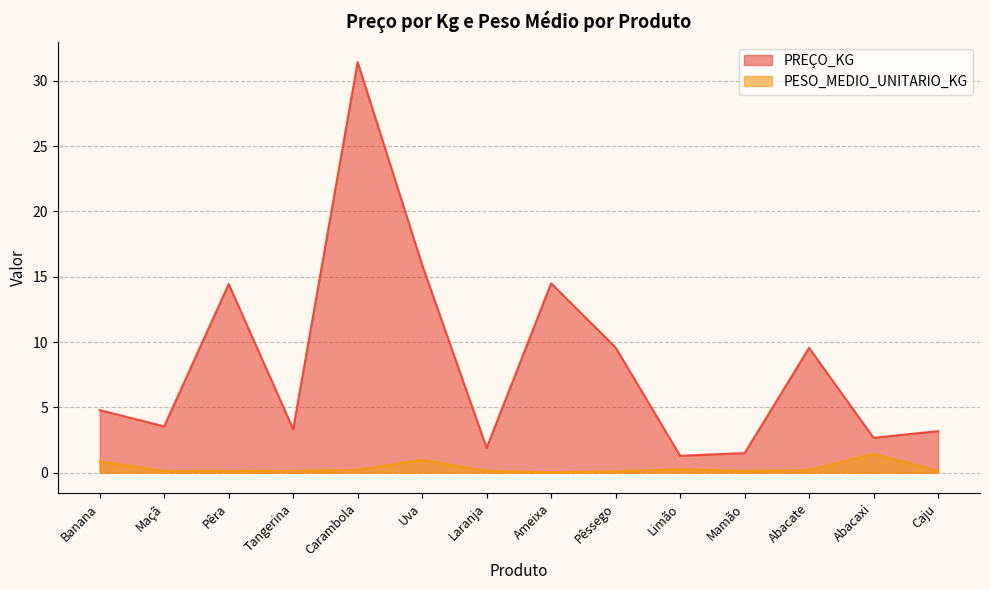

List the series in order of their peak value, lowest first.

PESO_MEDIO_UNITARIO_KG, PREÇO_KG